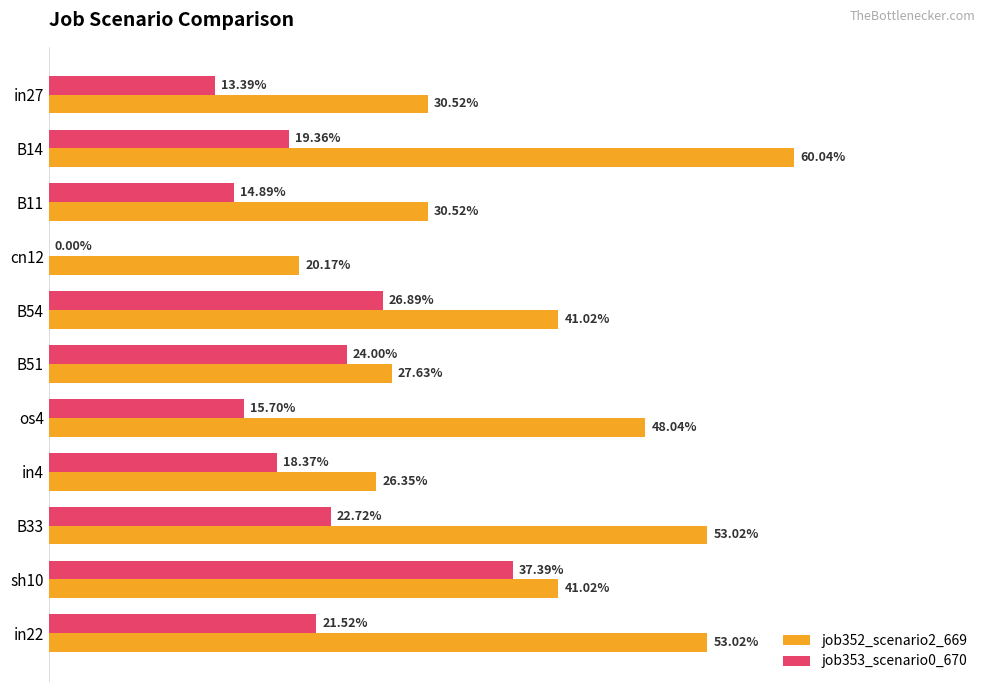

What position from the left is cn12?

4